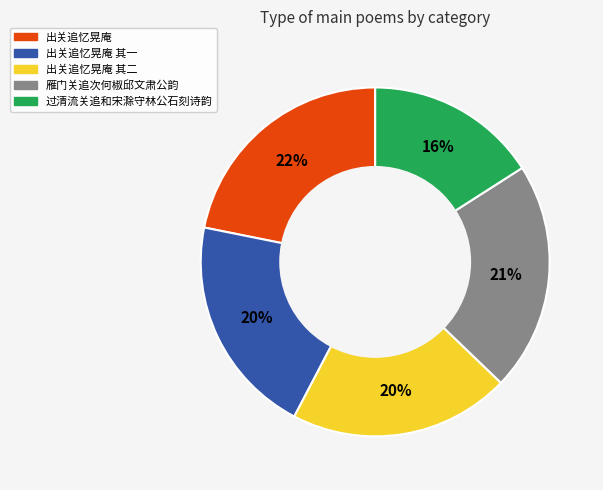

Is there a majority slice in this chart?

No